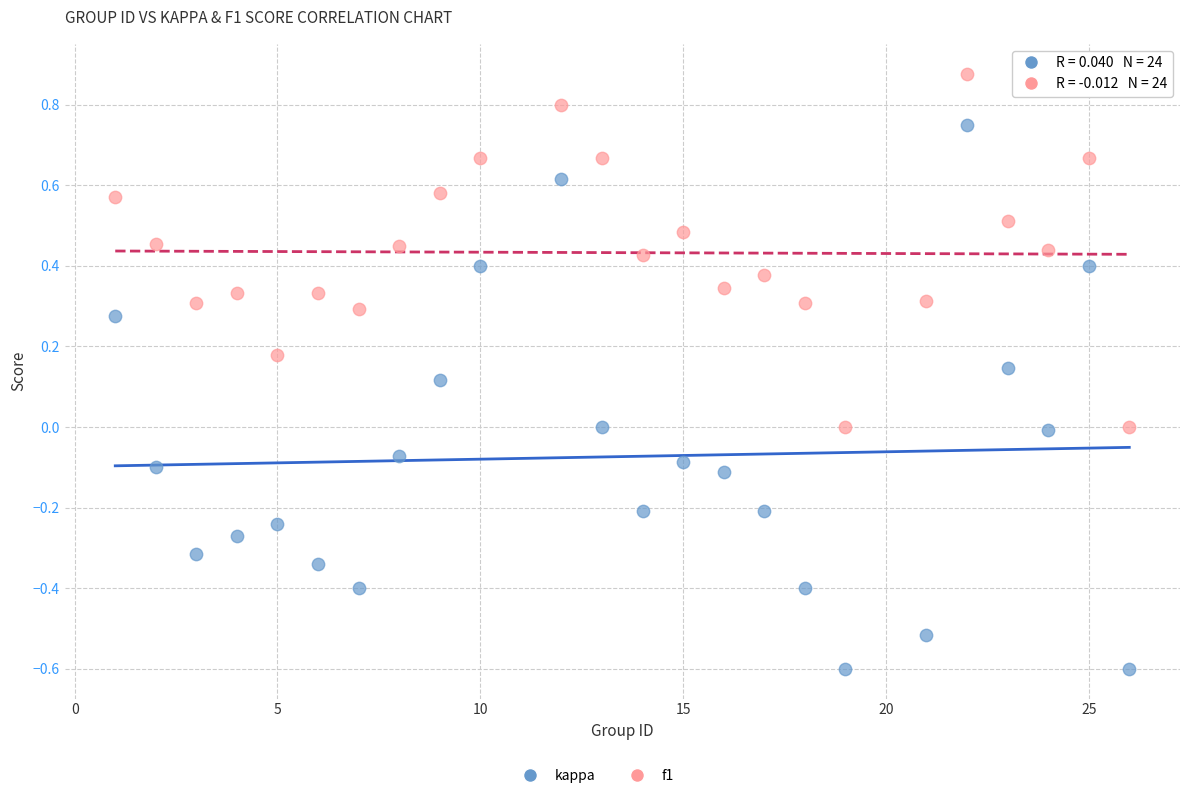

Which series has the widest spread of Y values?

kappa